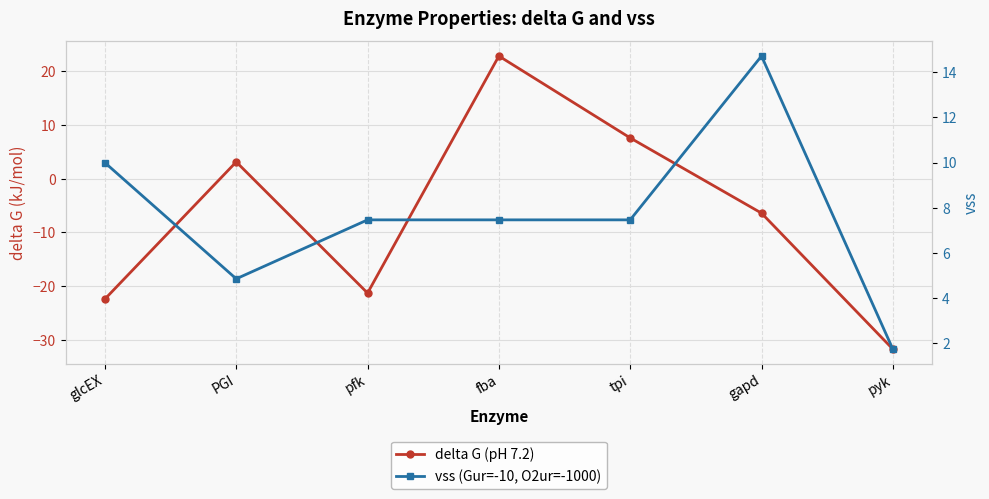

How many intersections are there between delta G (pH 7.2) and vss (Gur=-10, O2ur=-1000)?

2